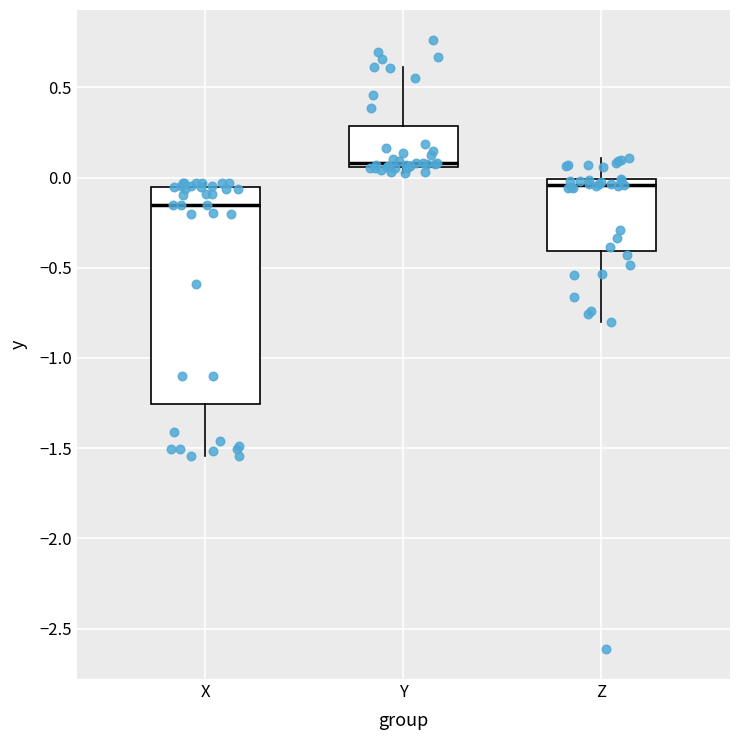

Comparing the boxes themselves (not the whiskers), which one is the tallest?

X